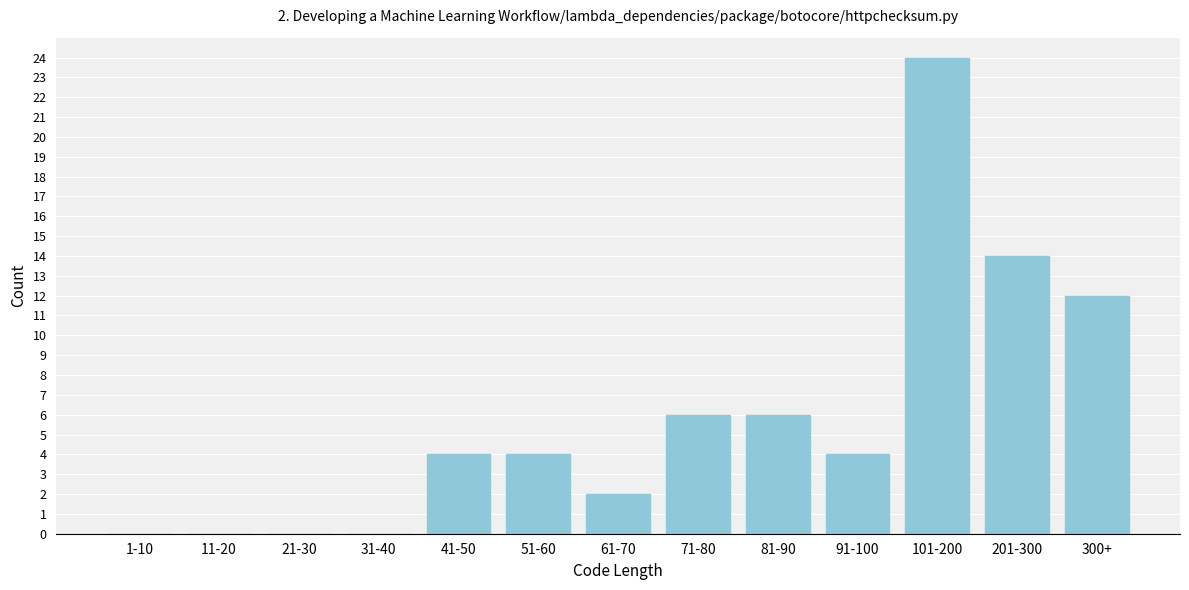

Reading left to right, extract all data points from this chart.

1-10=0	11-20=0	21-30=0	31-40=0	41-50=4	51-60=4	61-70=2	71-80=6	81-90=6	91-100=4	101-200=24	201-300=14	300+=12